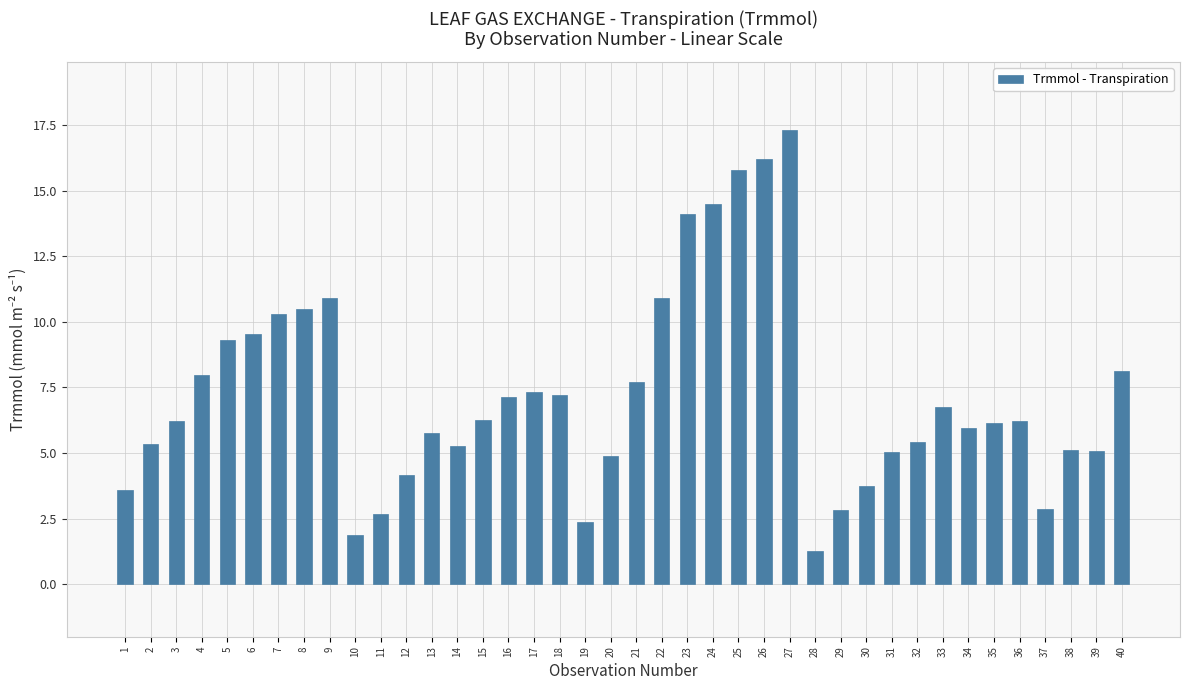

What is the difference between the maximum and minimum values?

16.0